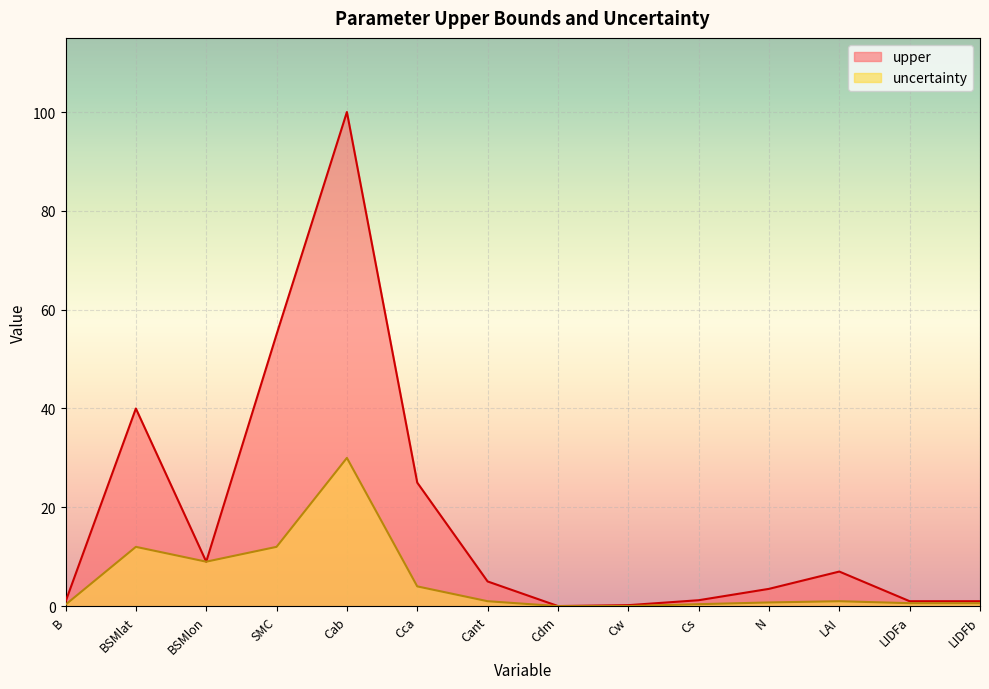

Which category has the lowest value in the uncertainty series?

Cdm